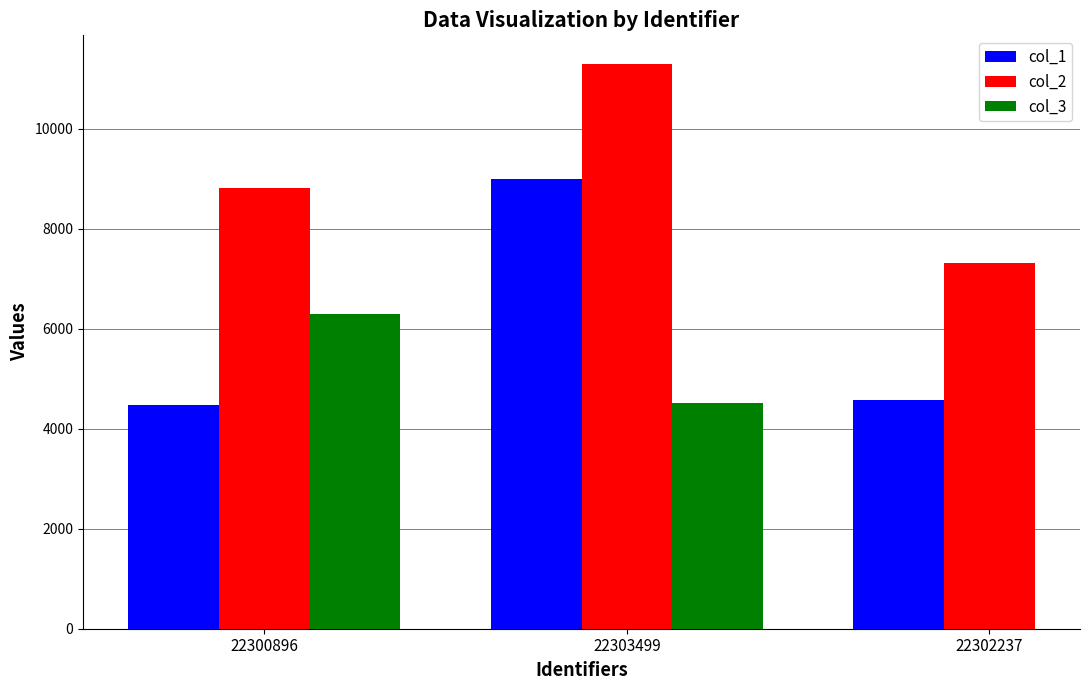

What is the sum of the col_1 values at 22302237 and 22303499?

13577